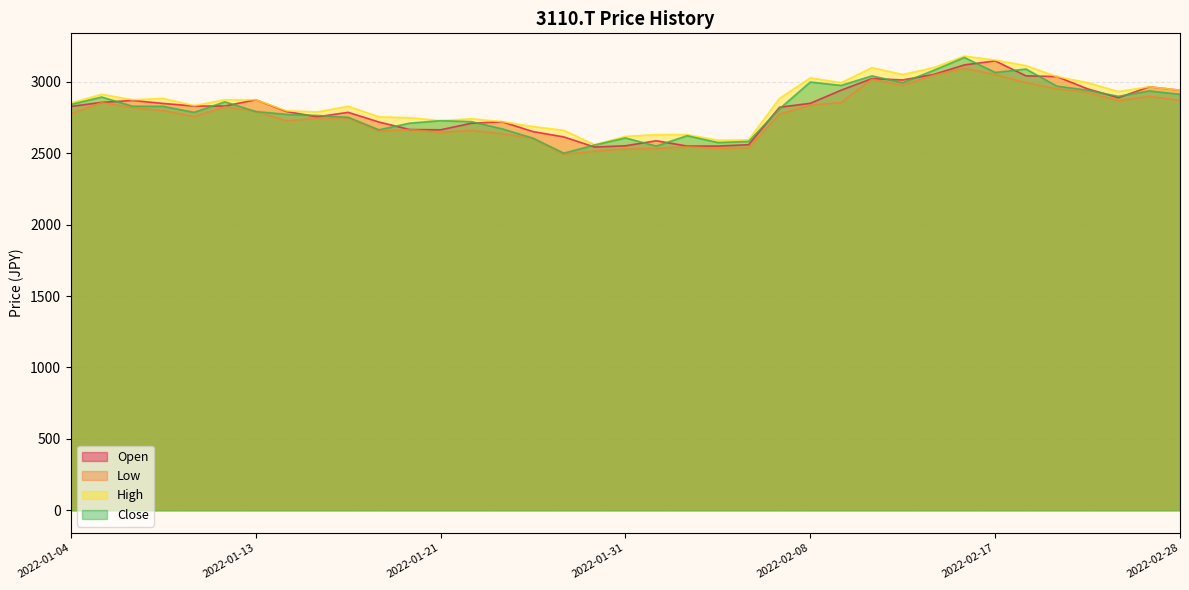

At which category is the sum across all series the highest?

2022-02-16